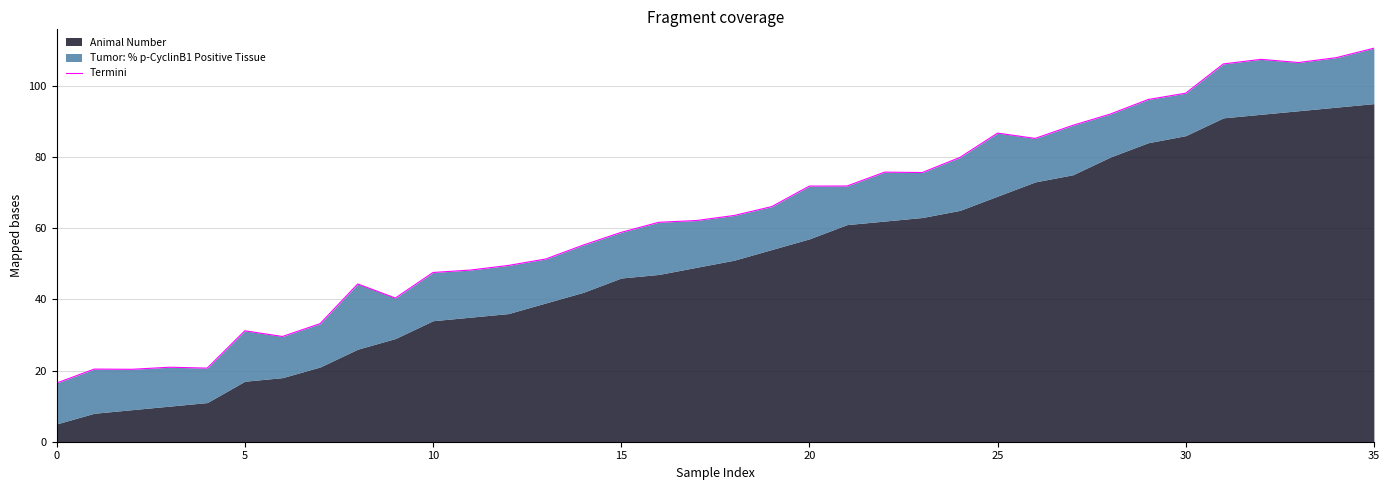

The value at 33 is 106.5. True or false?

True